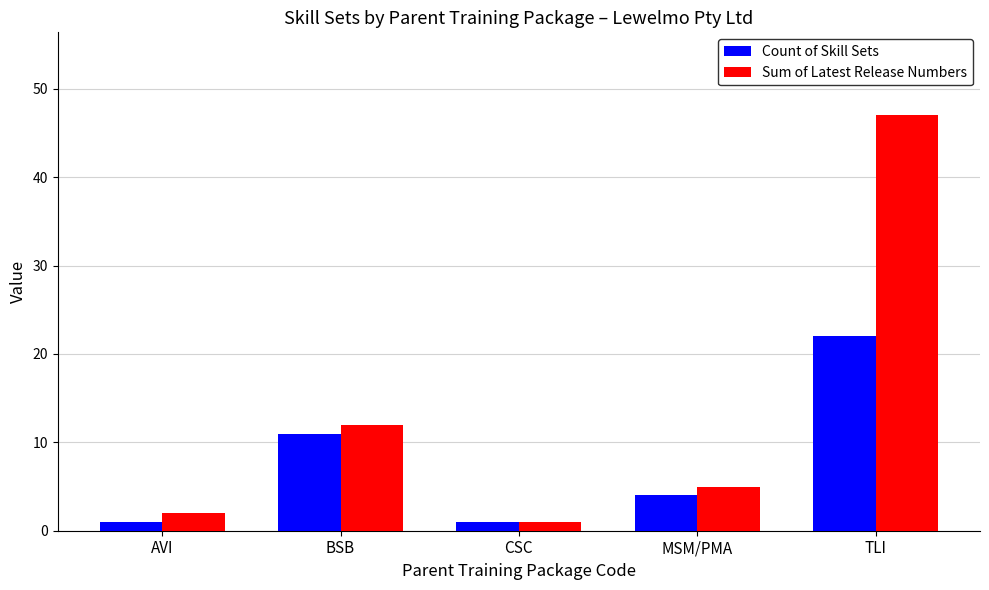

Count the number of data series in this chart.

2